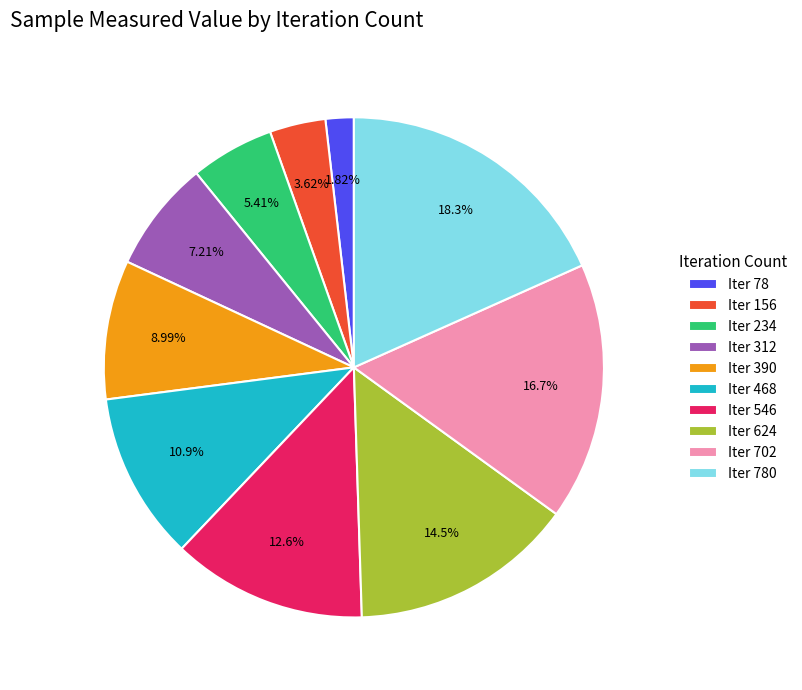

Count the number of slices in the pie.

10